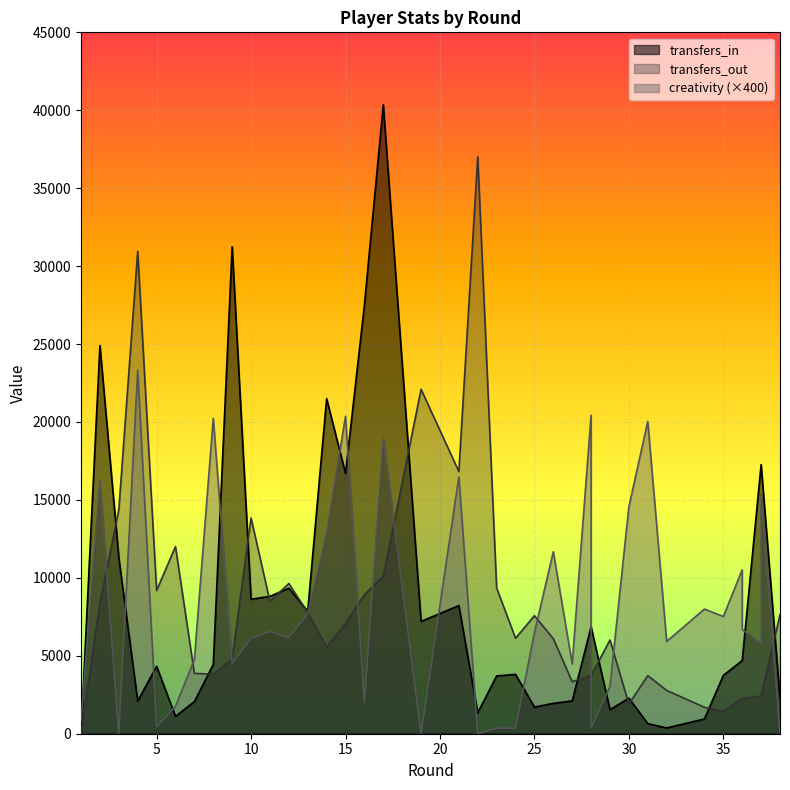

How many intersections are there between transfers_out and creativity?

11